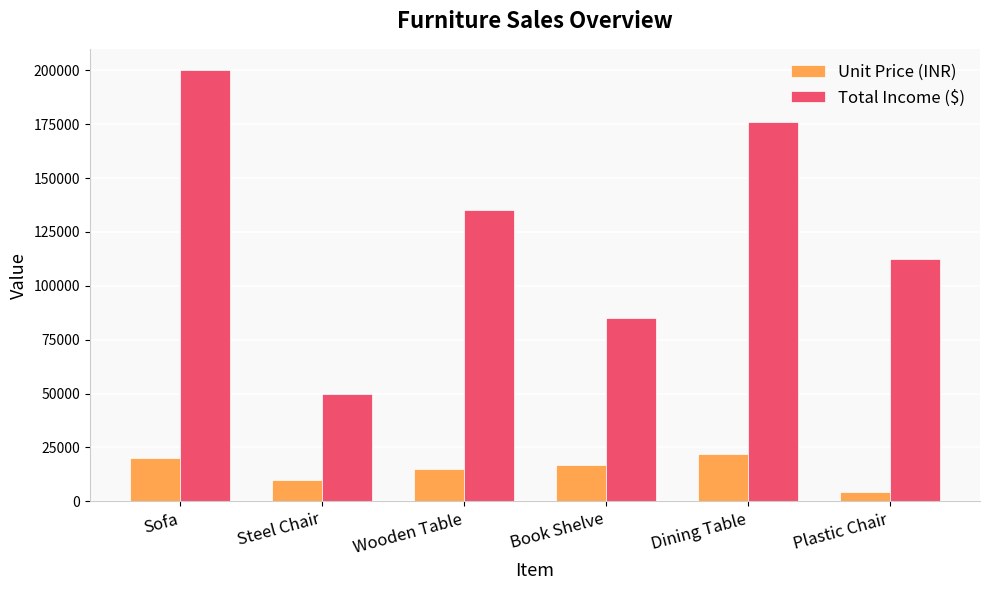

At how many categories does at least one series exceed 156894?

2